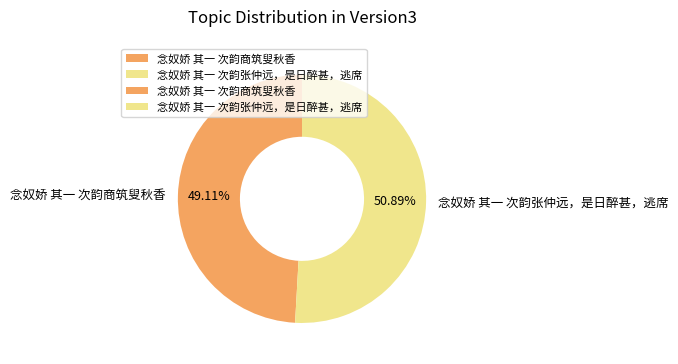

The 念奴娇 其一 次韵商筑叟秋香 slice represents 38% of the pie. True or false?

False